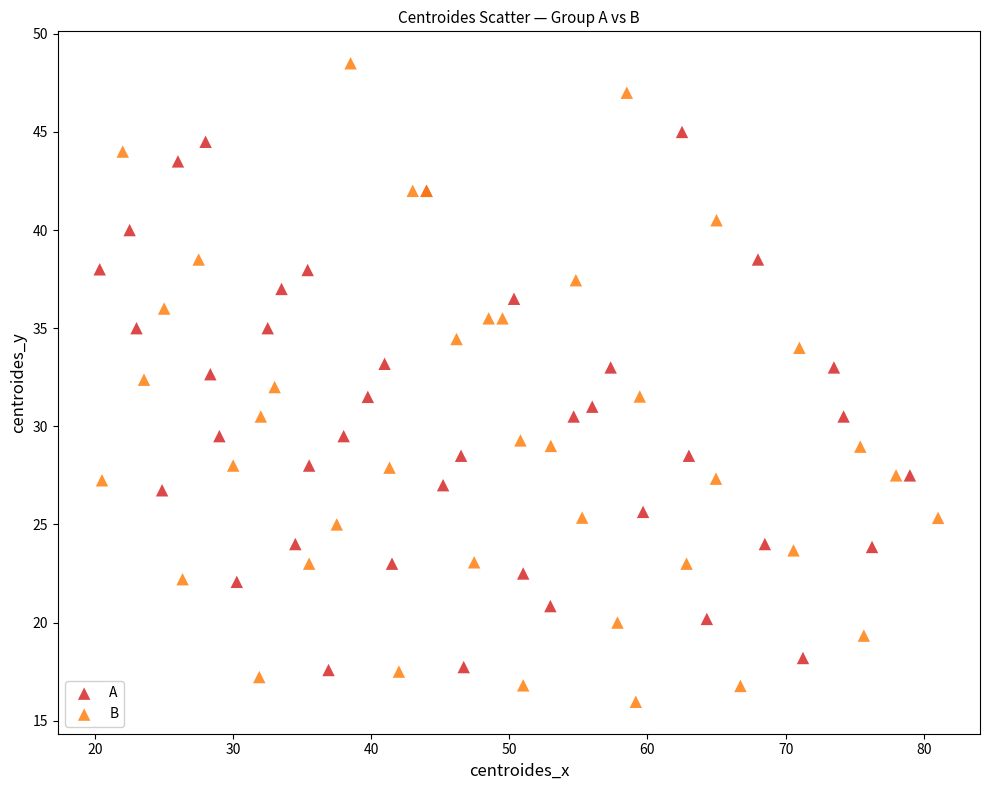

Which series contains the highest Y value?

B